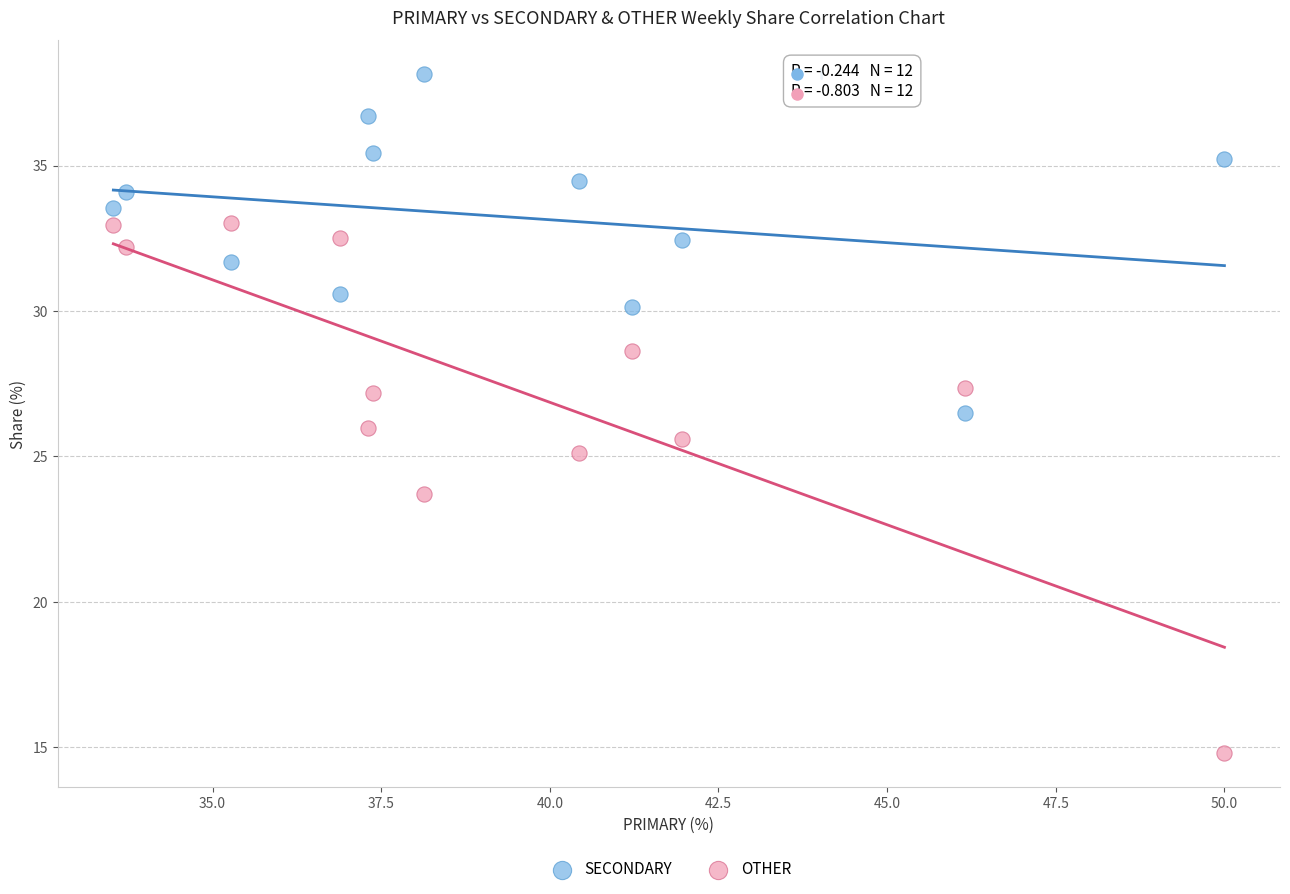

Across all data points, what is the range of X values (max minus min)?

16.5